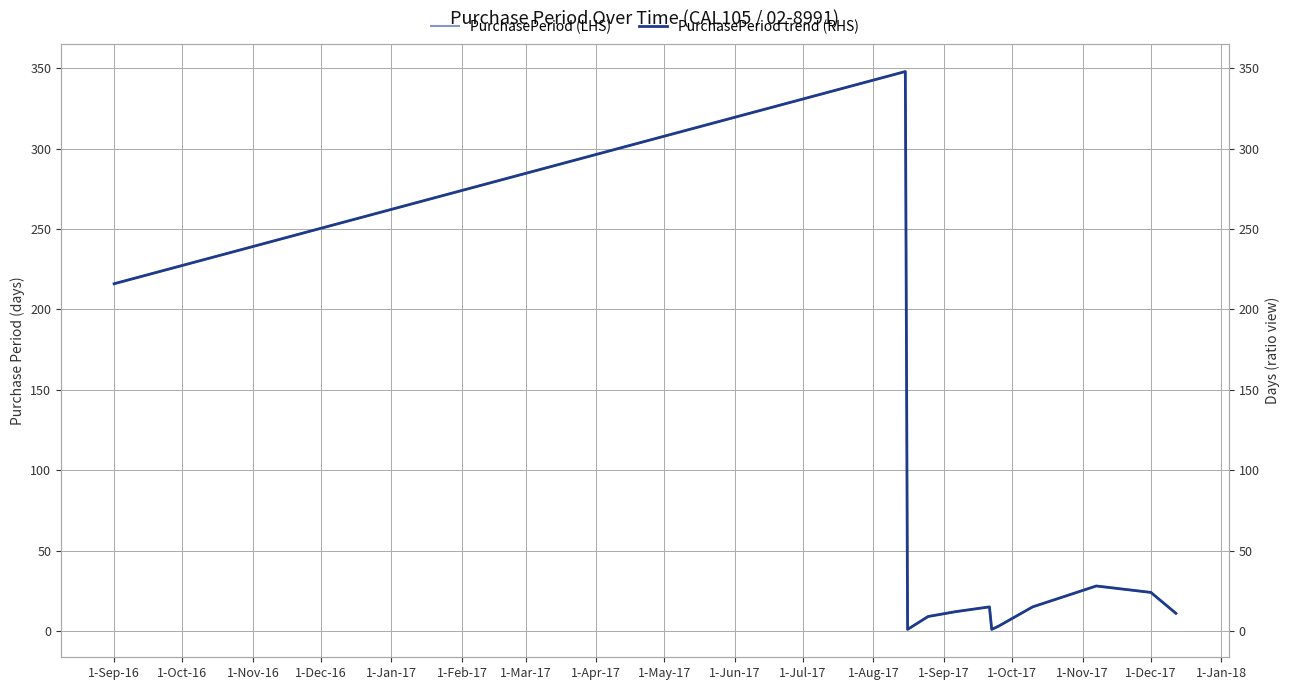

Which series has the largest range (max minus min)?

PurchasePeriod (LHS)